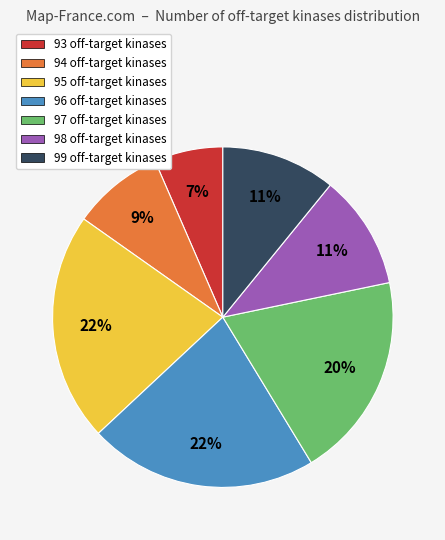

Approximately how many times larger is the value at 98 off-target kinases compared to 95 off-target kinases?

0.5